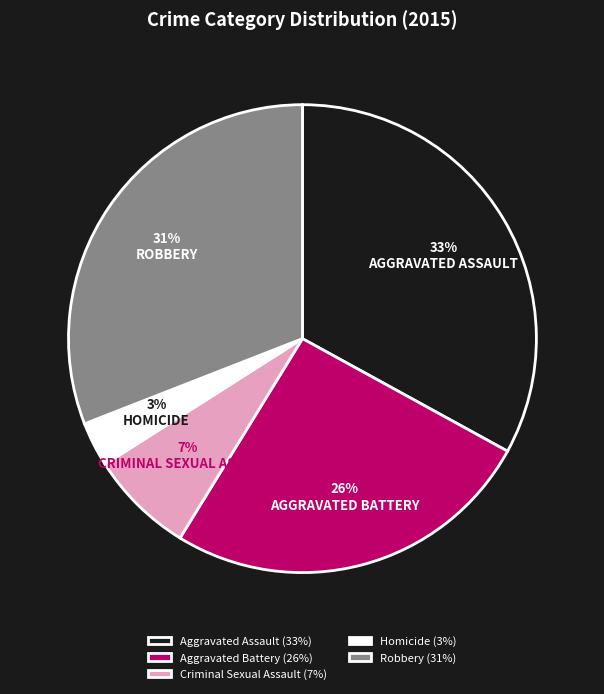

True or false: Aggravated Assault accounts for 20% of the total.

False